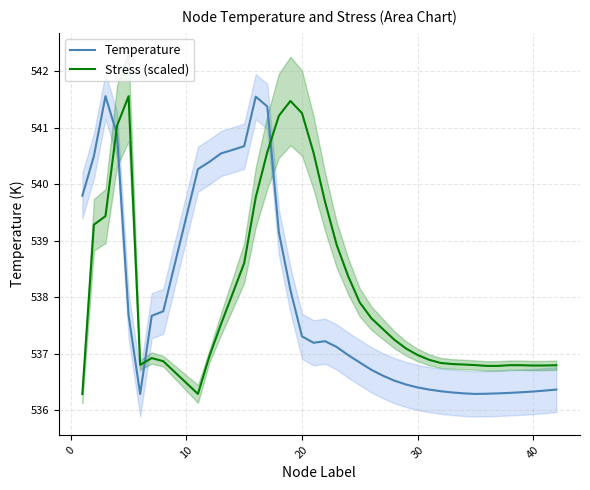

What is the highest value of the Stress (scaled) series?

541.6